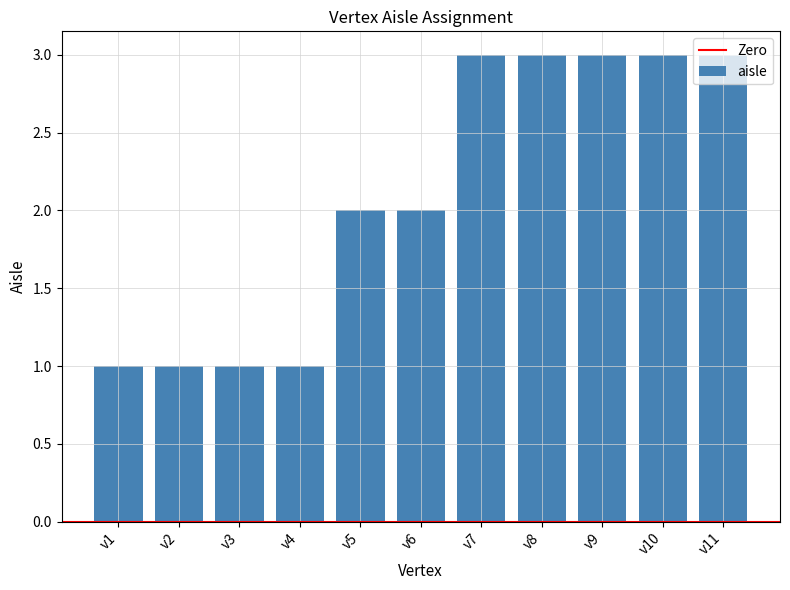

Between v4 and v10, which is larger?

v10